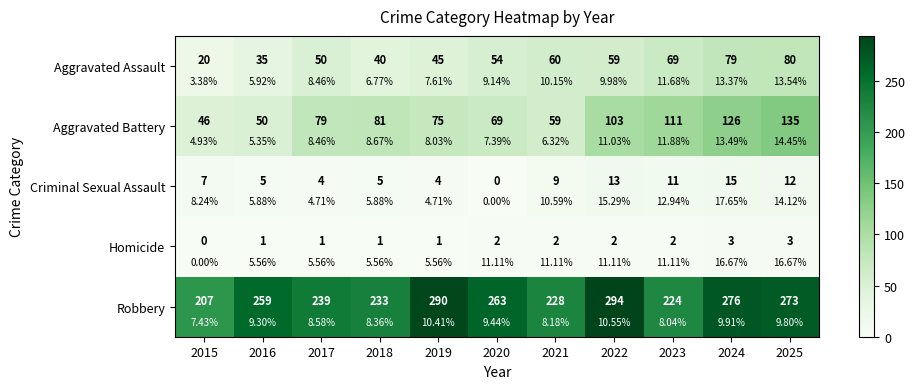

The value of Aggravated Battery at 2018 is 112. True or false?

False